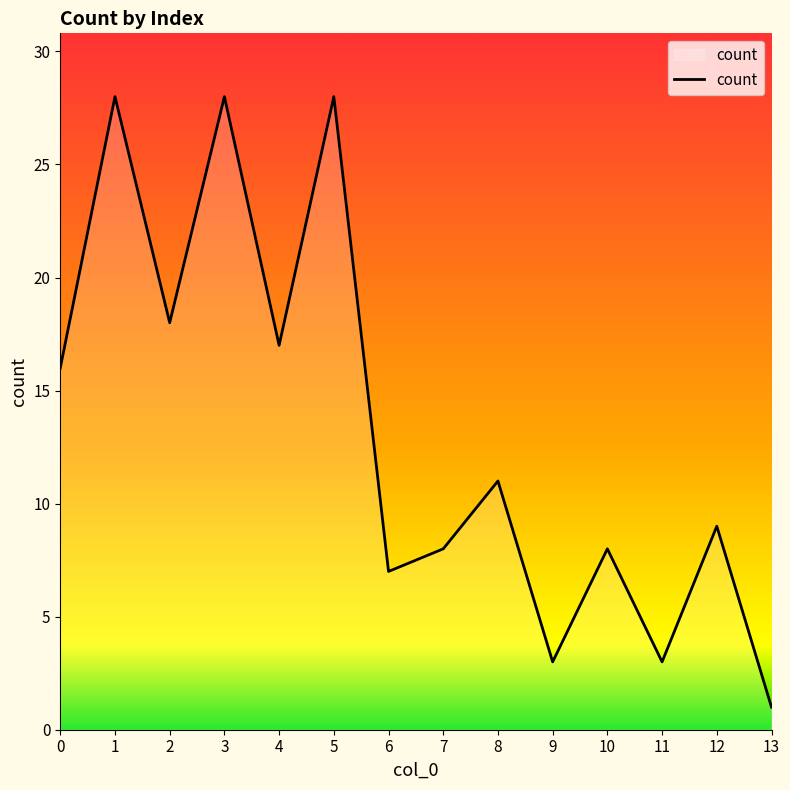

True or false: the data has more than 0 interior local peaks.

True